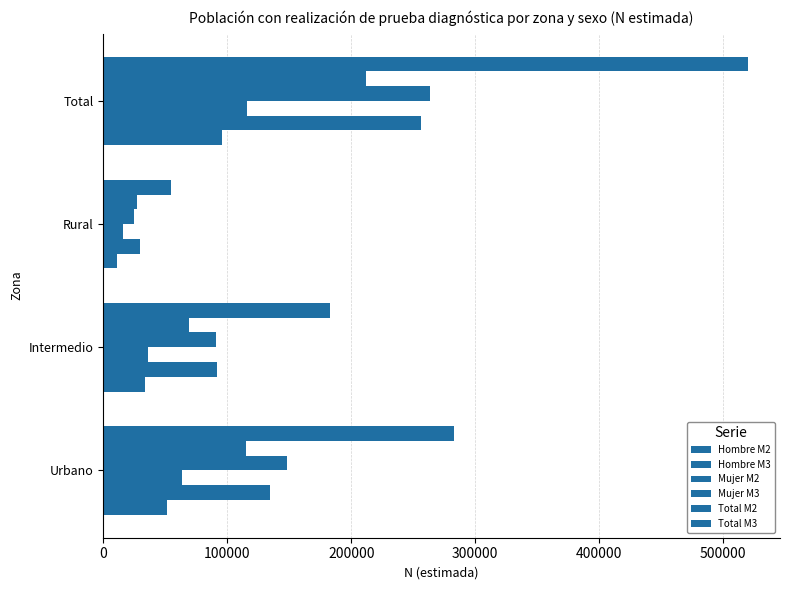

Count the number of categories in the chart.

4